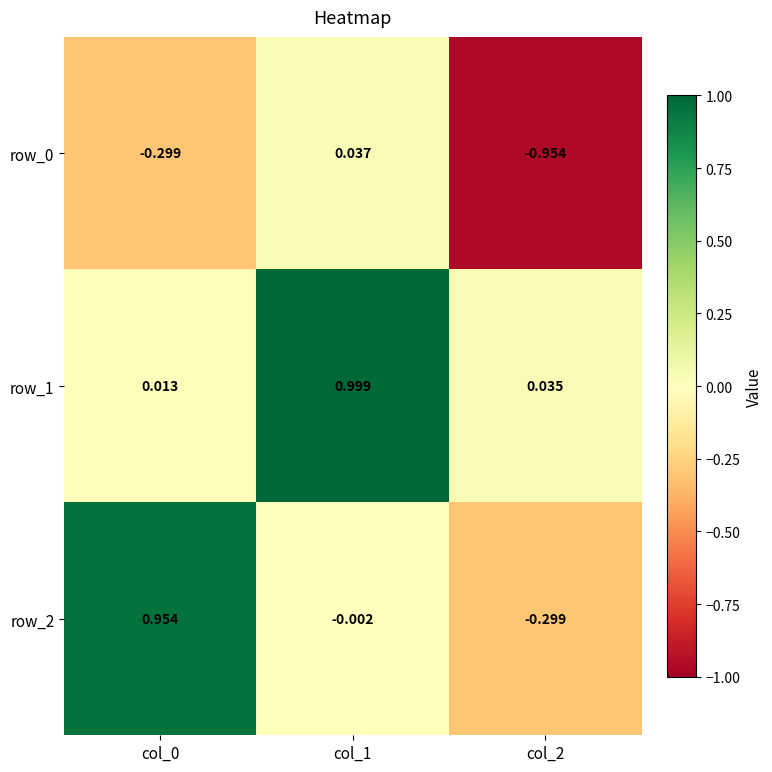

Count the number of categories in the chart.

3